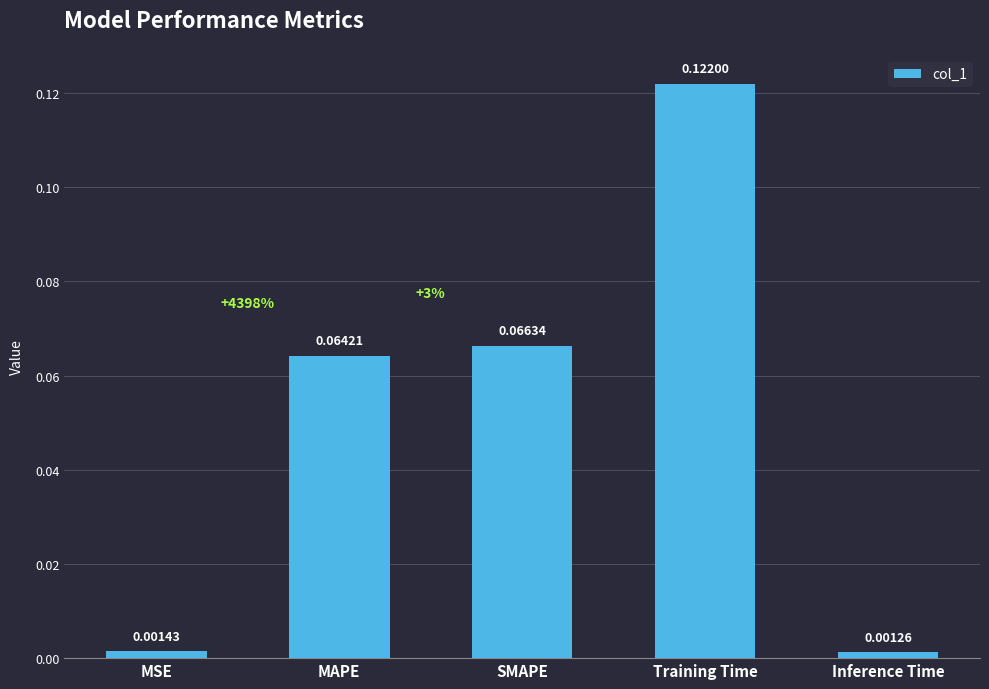

Which has a higher value, Training Time or Inference Time?

Training Time